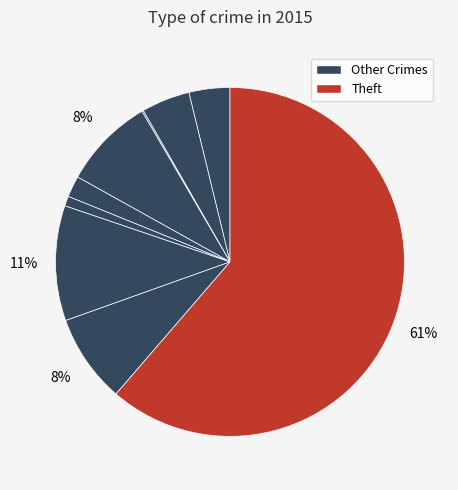

How many segments does this pie chart have?

9